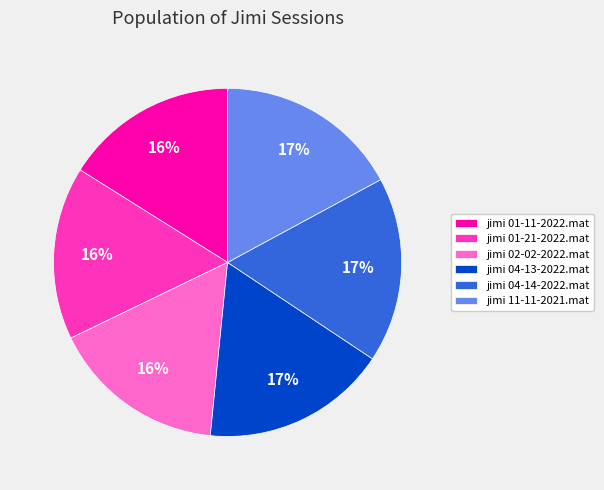

To the nearest percent, what is the average slice percentage?

17%